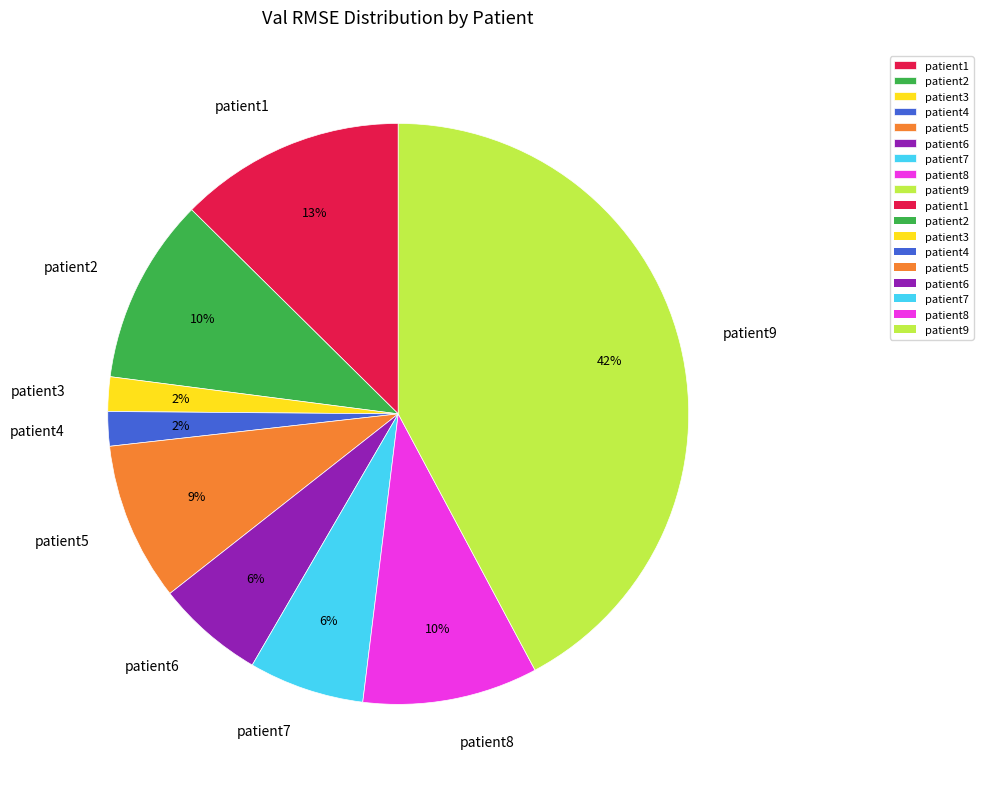

Count the number of slices in the pie.

9